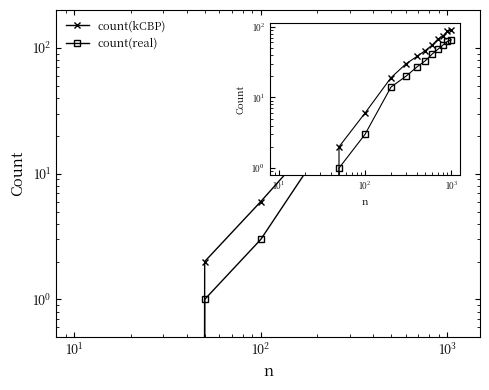

Reading left to right, list all the values displayed in this chart.

count(kCBP): 0	2	6	19	30	38	46	55	67	74	86	90
count(real): 0	1	3	14	20	27	33	41	48	55	62	65